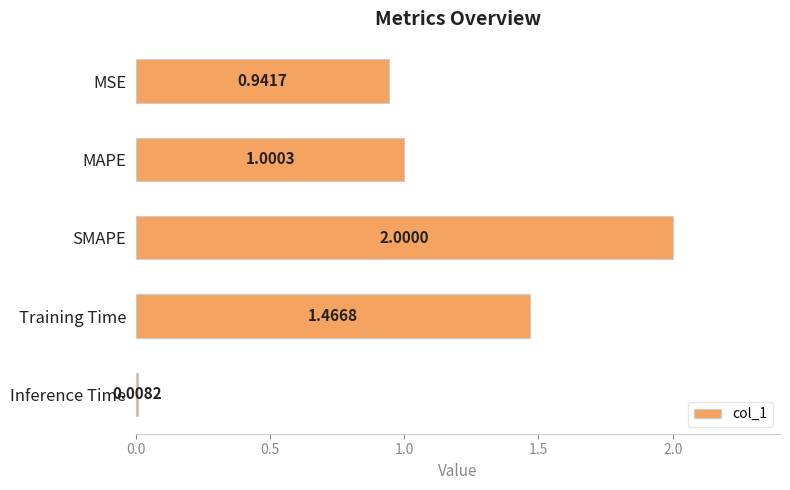

At which label is the value closest to 1?

MAPE